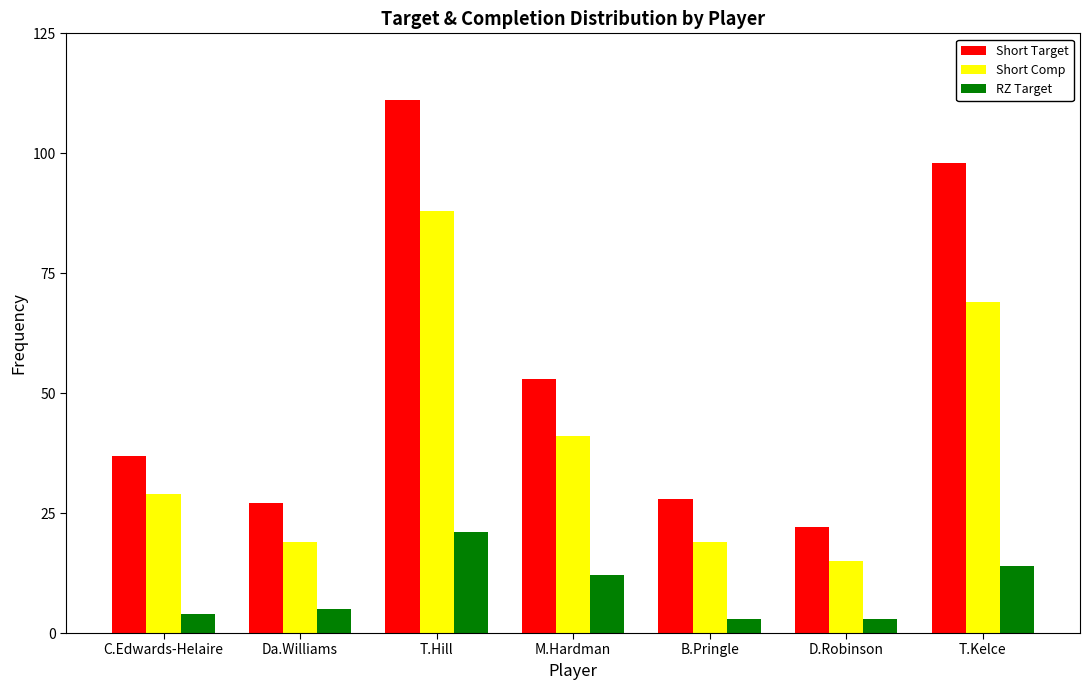

Is the value of Short Target at M.Hardman greater than the value of Short Comp at M.Hardman?

Yes